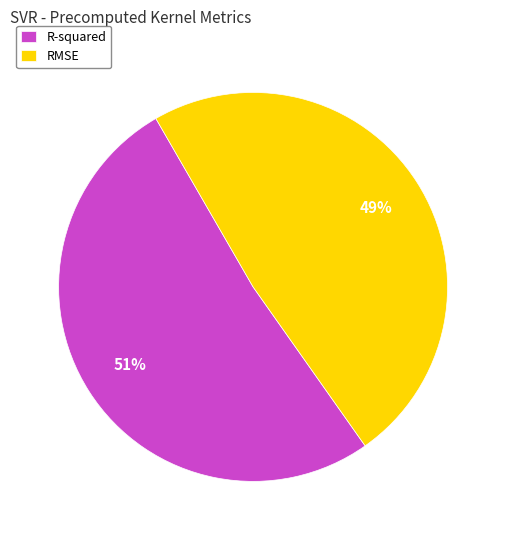

Does R-squared represent more than half of the total?

Yes